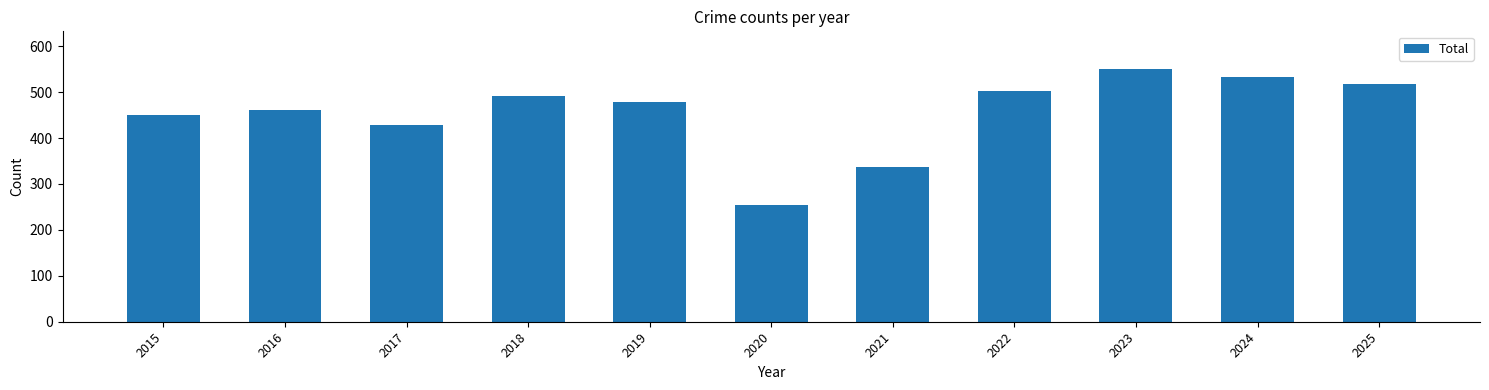

What is the average value?

455